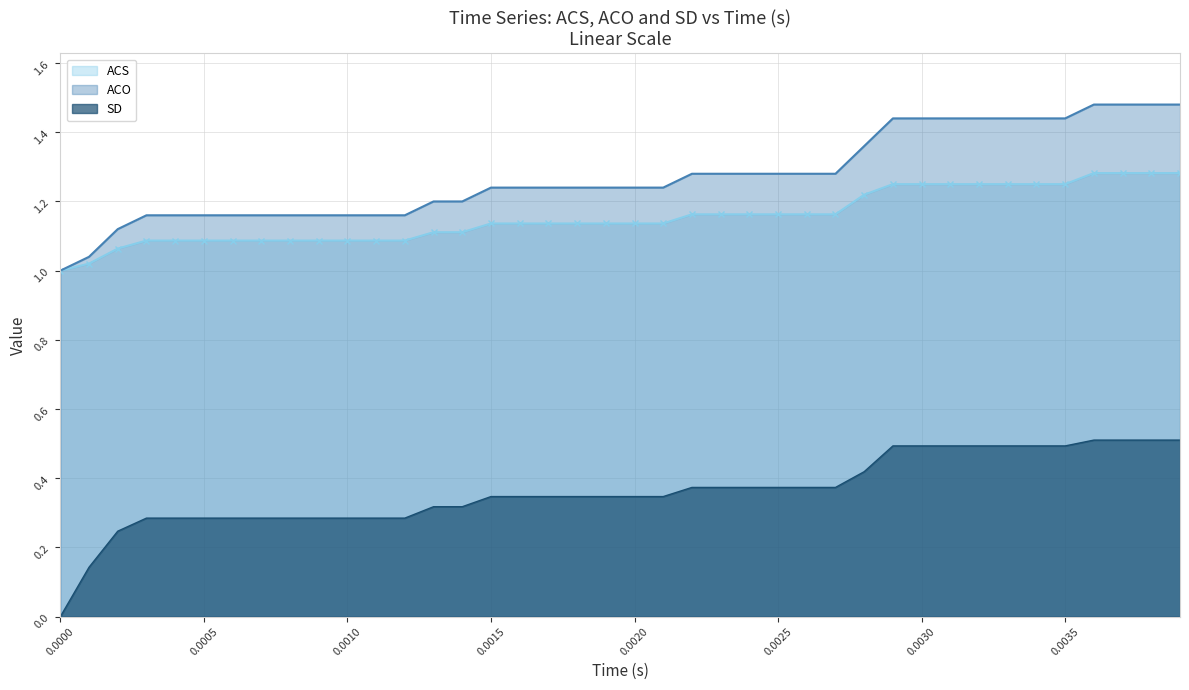

True or false: ACS and ACO intersect in this chart.

False